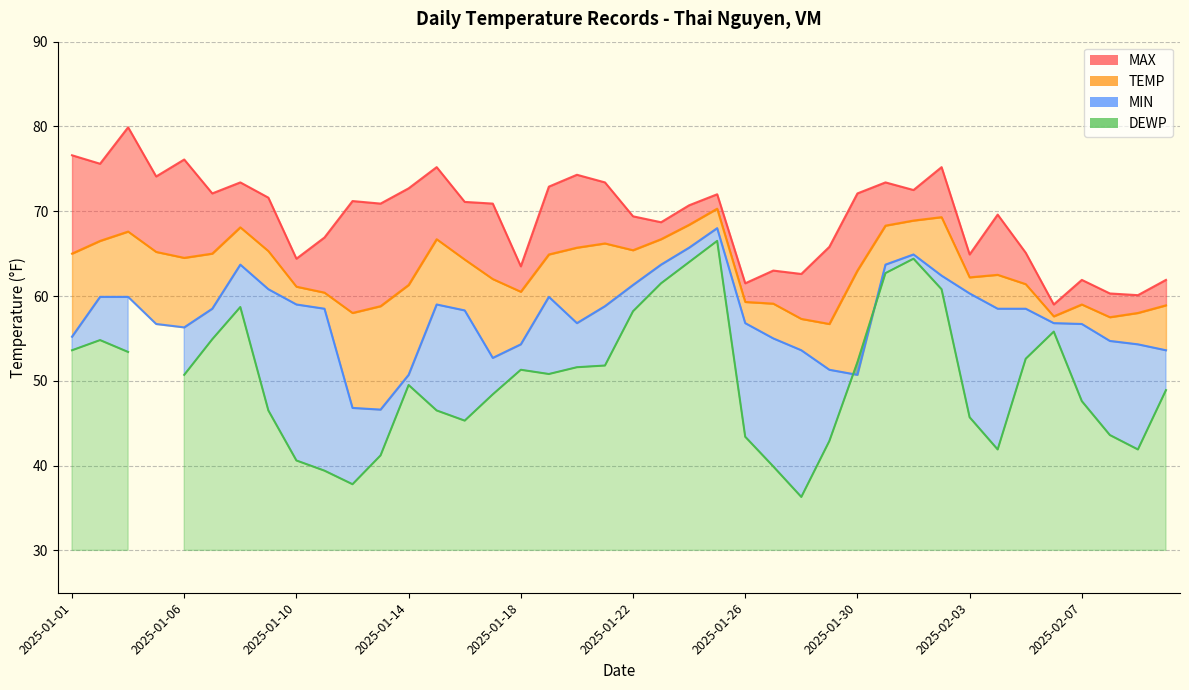

Is the value of MIN at 2025-01-07 greater than the value of TEMP at 2025-01-18?

No